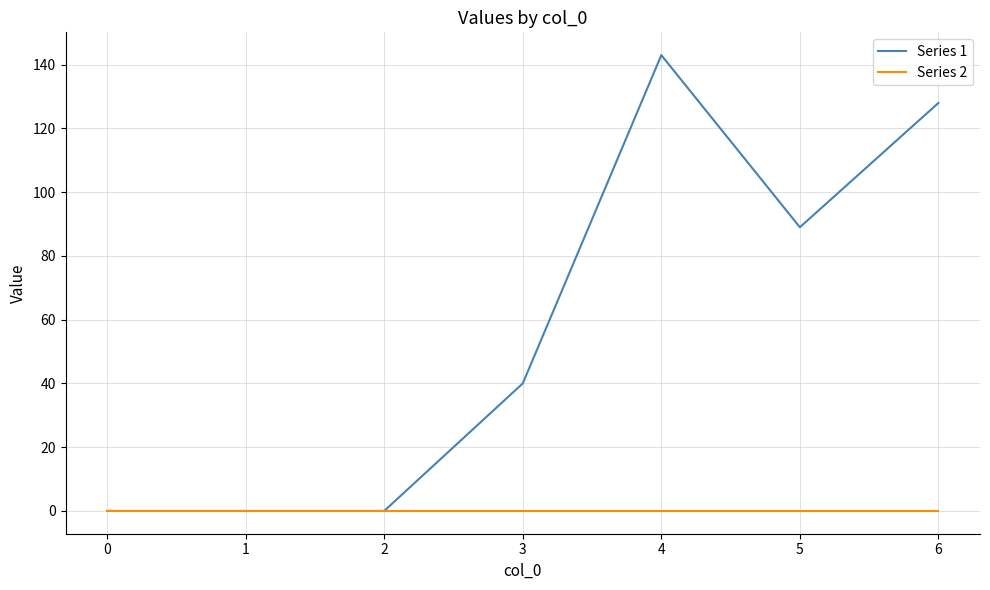

Which series has the largest range (max minus min)?

Series 1